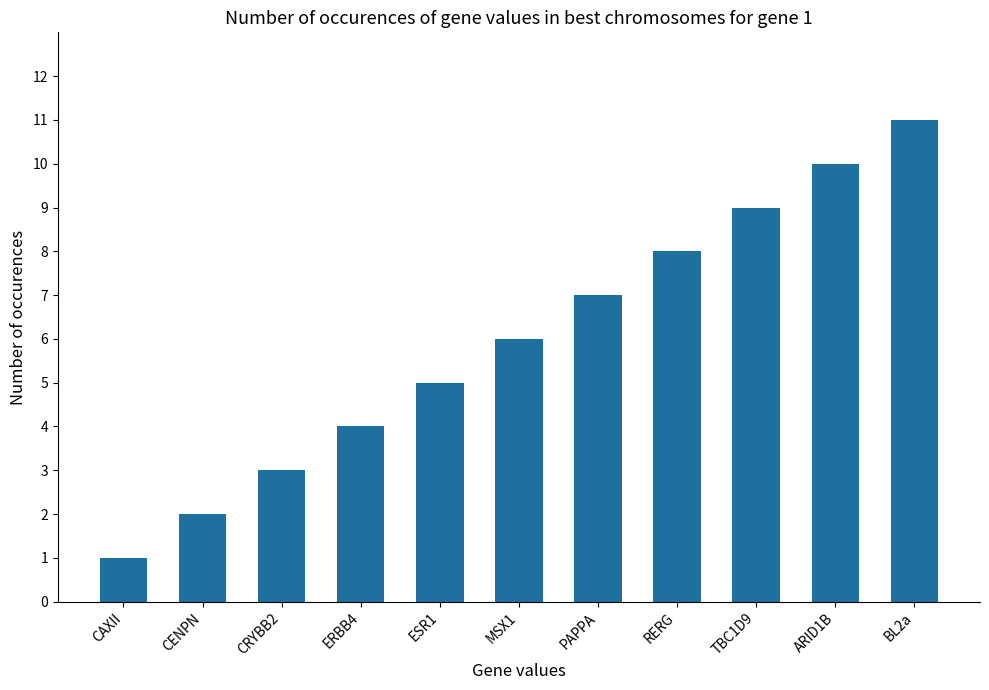

Reading right to left, what are all the values shown in this chart?

11	10	9	8	7	6	5	4	3	2	1